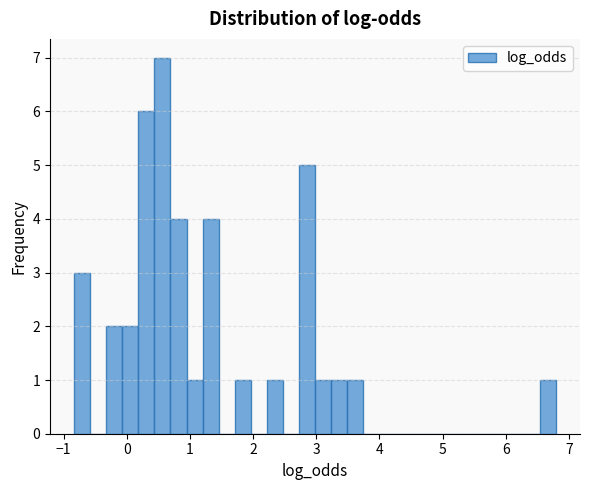

Around what value on the x-axis is the tallest bar? Give the approximate position of its centre, as read against the axis.

0.6